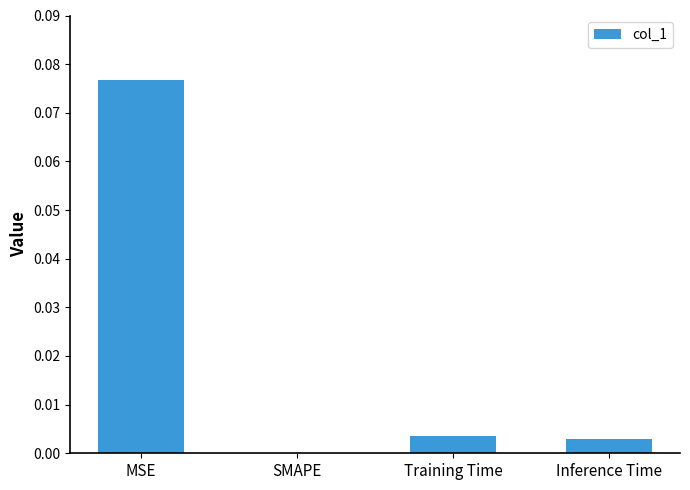

True or false: the data shows 0.0 at SMAPE.

True